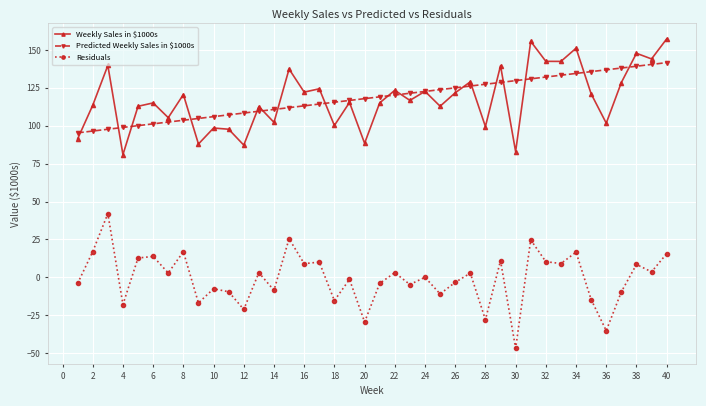

True or false: Residuals and Weekly Sales in $1000s intersect in this chart.

False